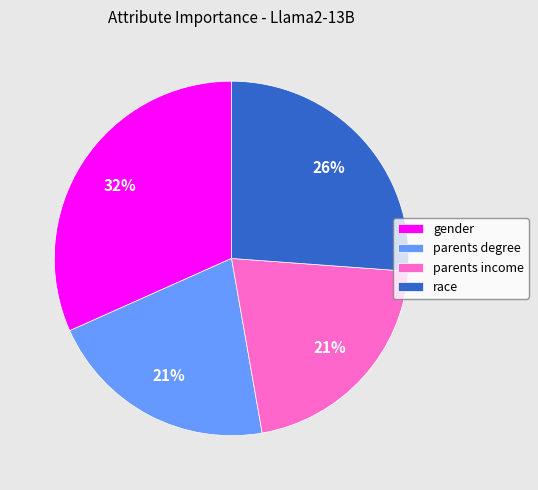

Do parents income and parents degree together represent more than half of the pie?

No